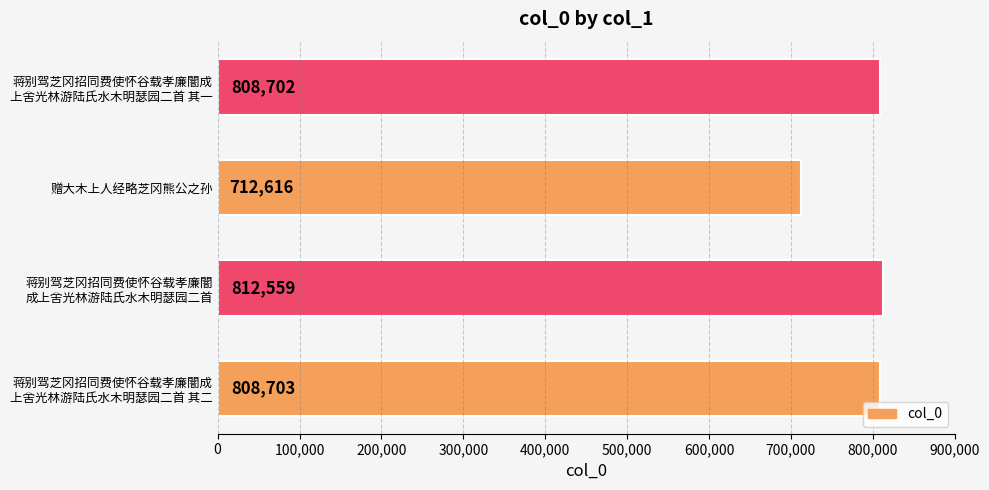

Rank the categories by value from lowest to highest.

赠大木上人经略芝冈熊公之孙, 蒋别驾芝冈招同费使怀谷载孝廉闇成
上舍光林游陆氏水木明瑟园二首 其一, 蒋别驾芝冈招同费使怀谷载孝廉闇成
上舍光林游陆氏水木明瑟园二首 其二, 蒋别驾芝冈招同费使怀谷载孝廉闇
成上舍光林游陆氏水木明瑟园二首